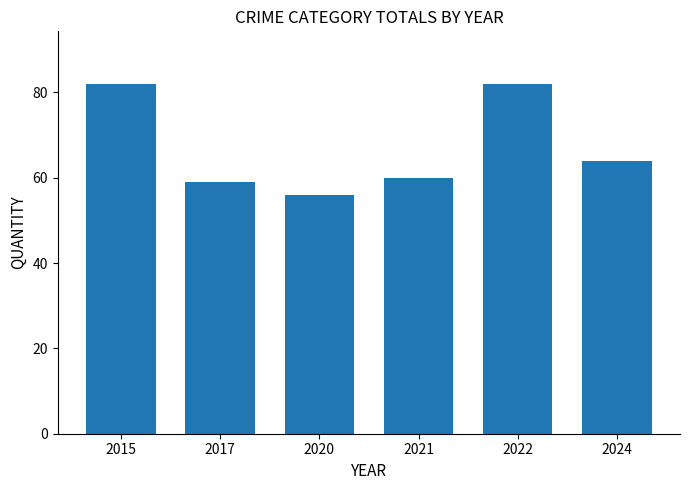

Approximately how many times larger is the value at 2021 compared to 2017?

1.0